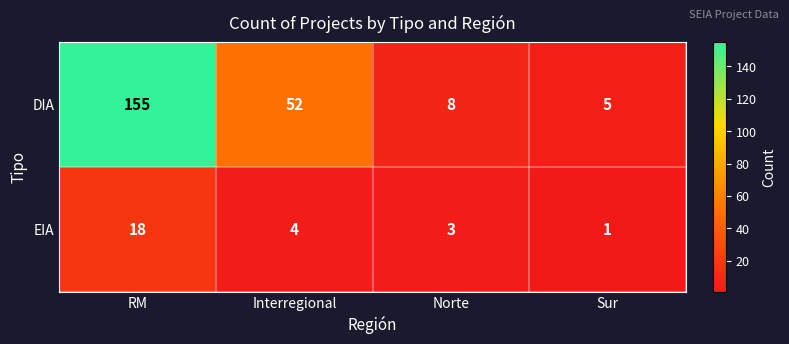

True or false: EIA has a value of 18 at RM.

True